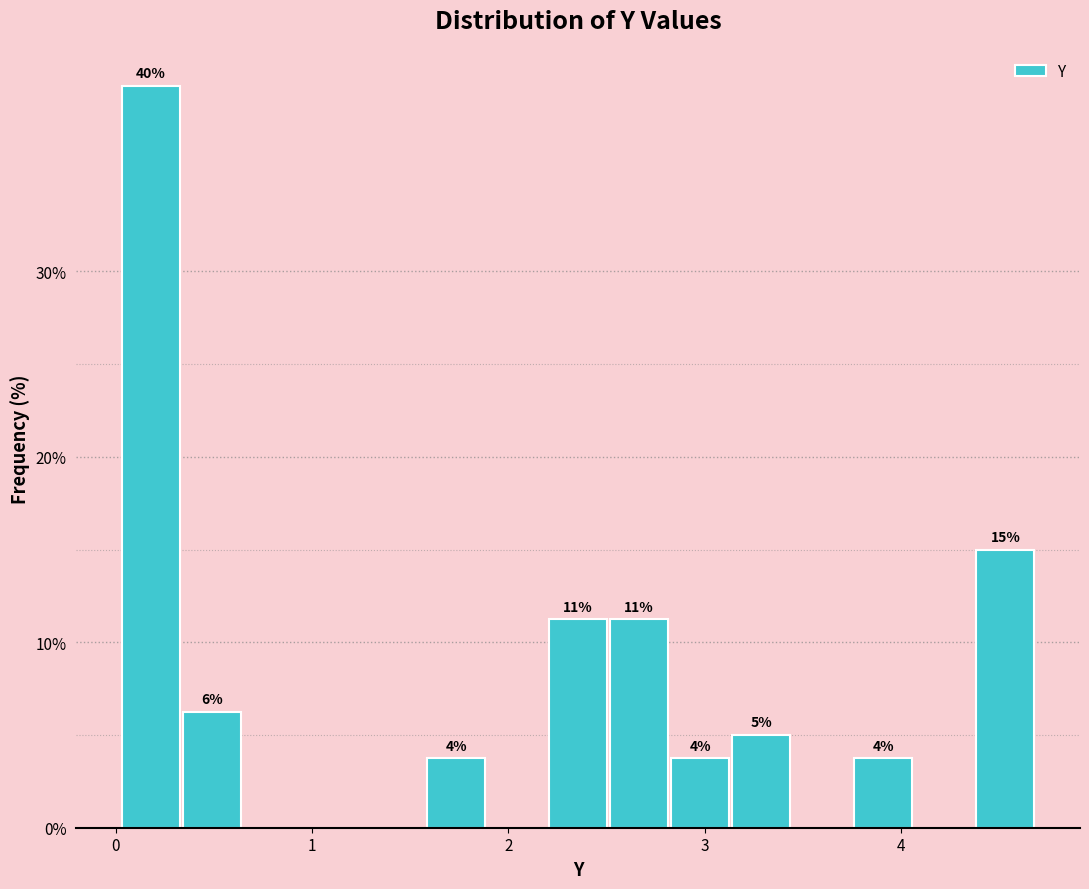

Around what value on the x-axis is the tallest bar? Give the approximate position of its centre, as read against the axis.

0.2